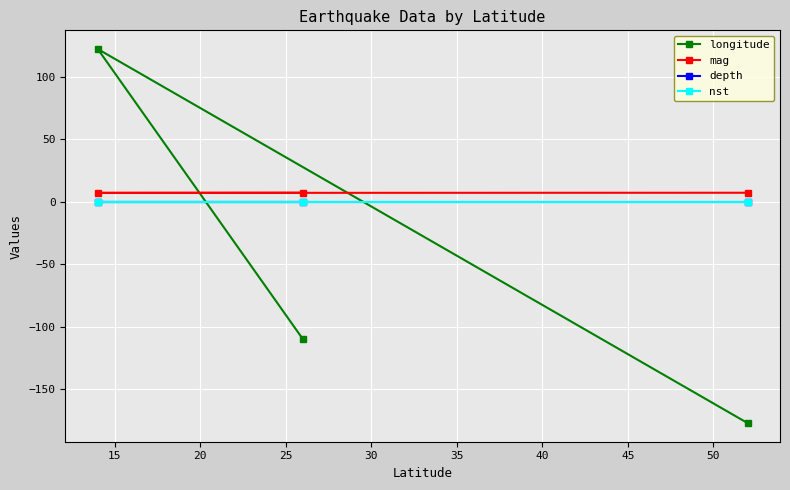

How many lines are shown in the chart?

4